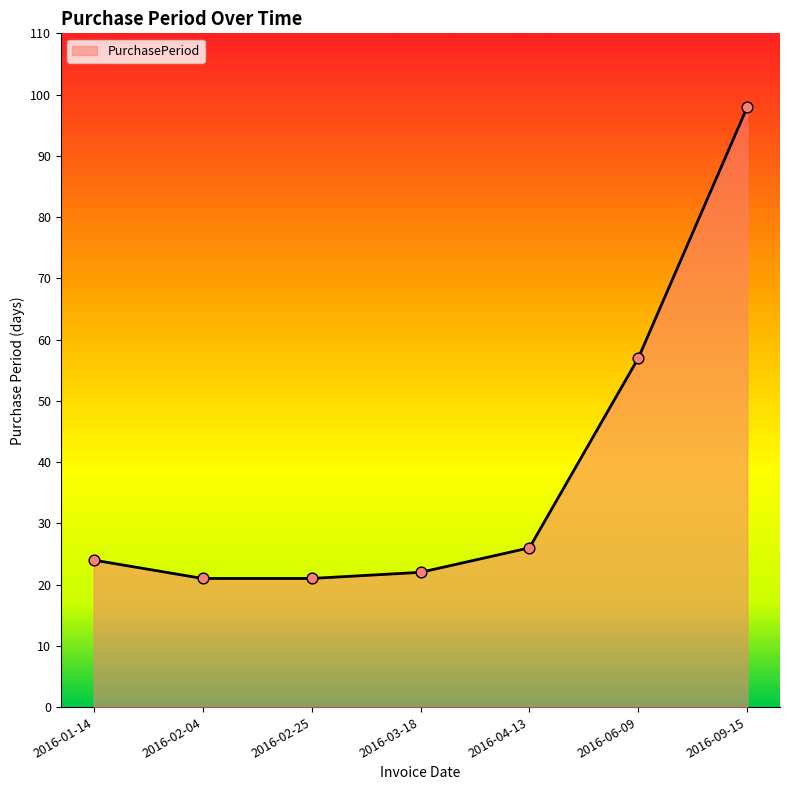

What is the change in value from 2016-01-14 to 2016-09-15?

+74